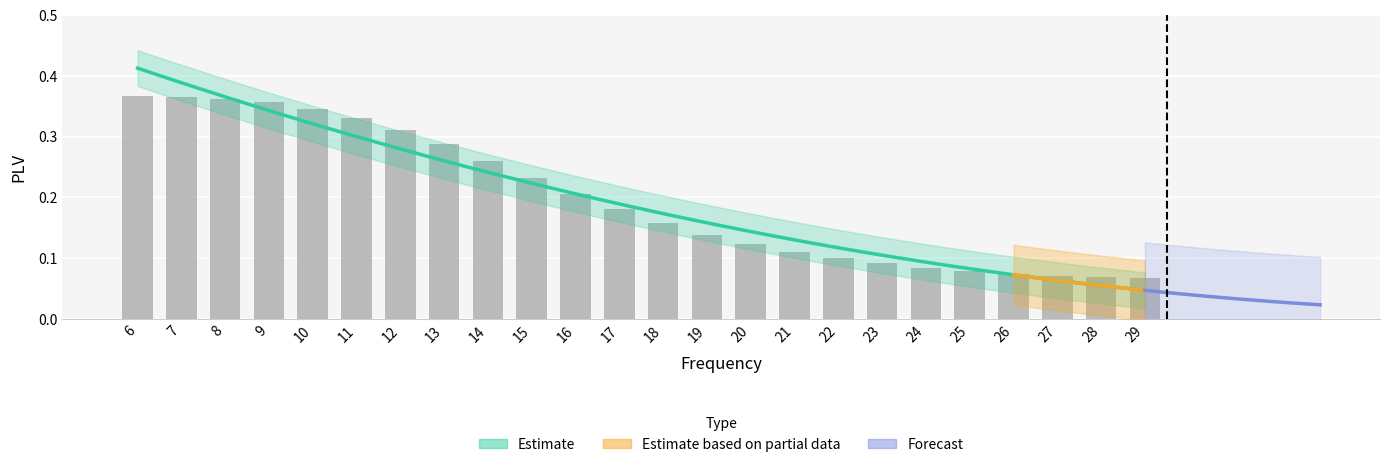

The chart shows a value of 0.1 at 14. True or false?

False